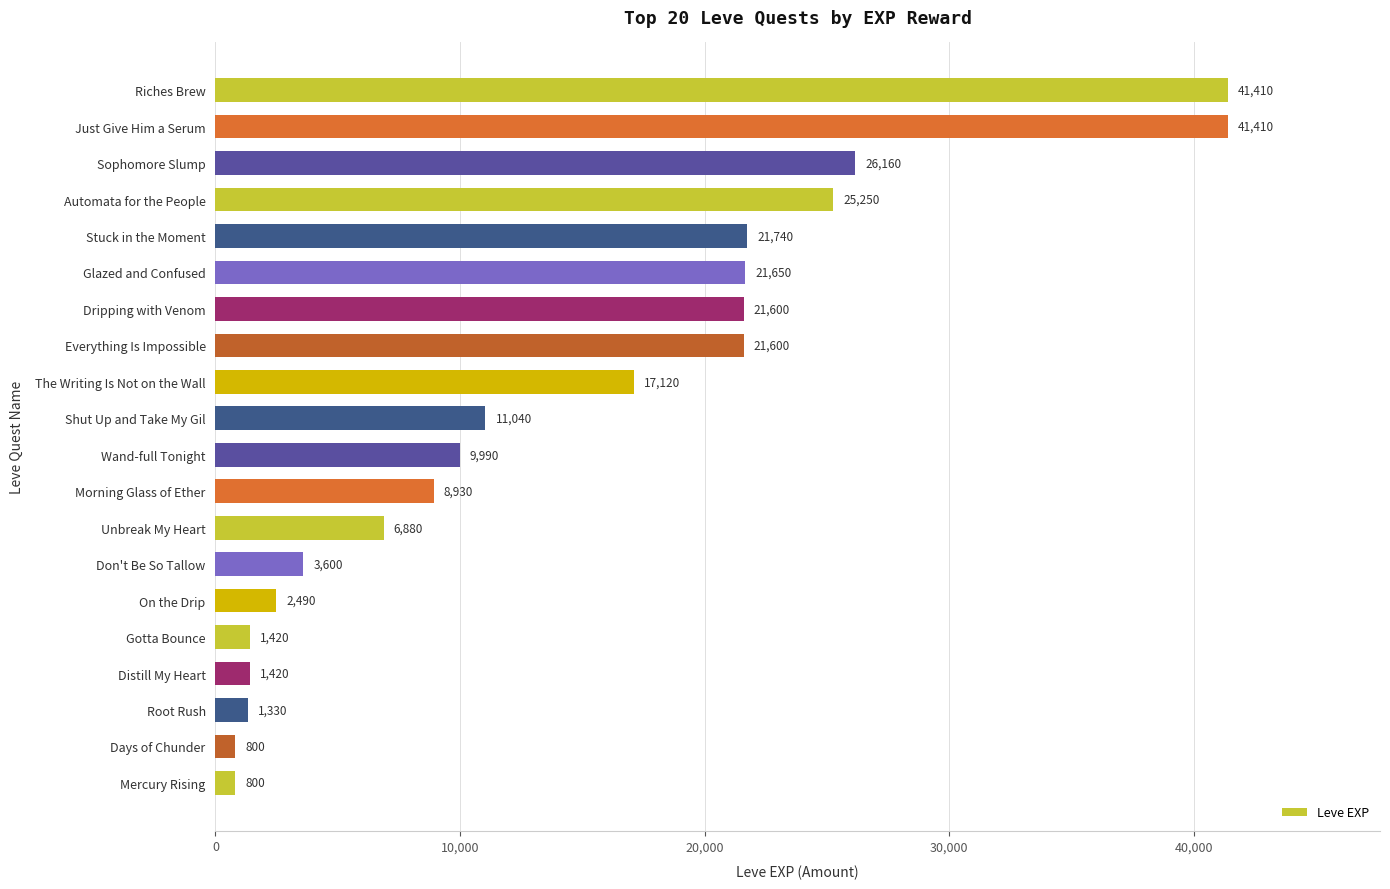

The value at Sophomore Slump is 26160. True or false?

True